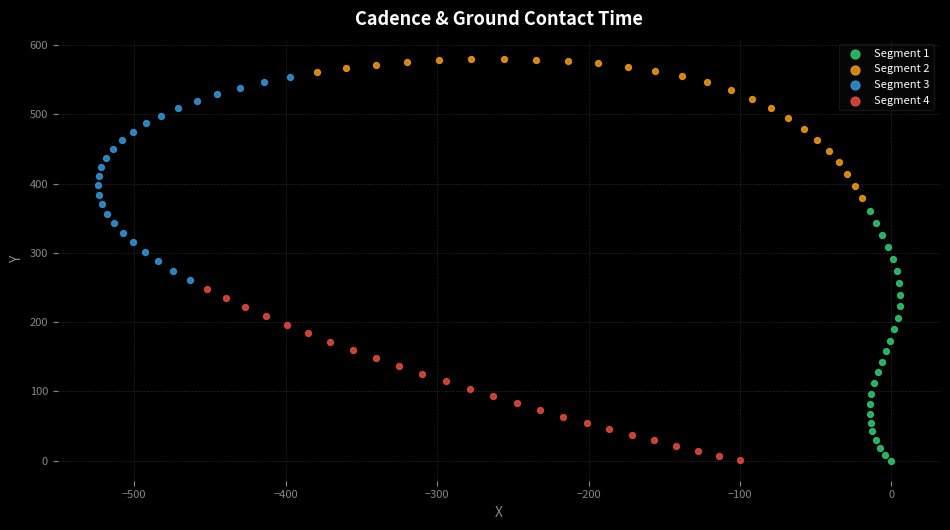

Which series contains the highest Y value?

Segment 2